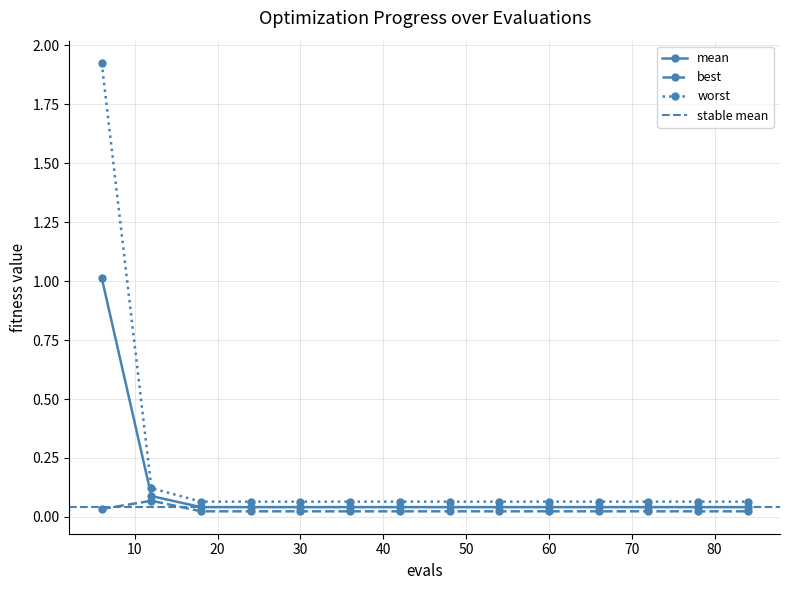

True or false: worst and mean intersect in this chart.

False